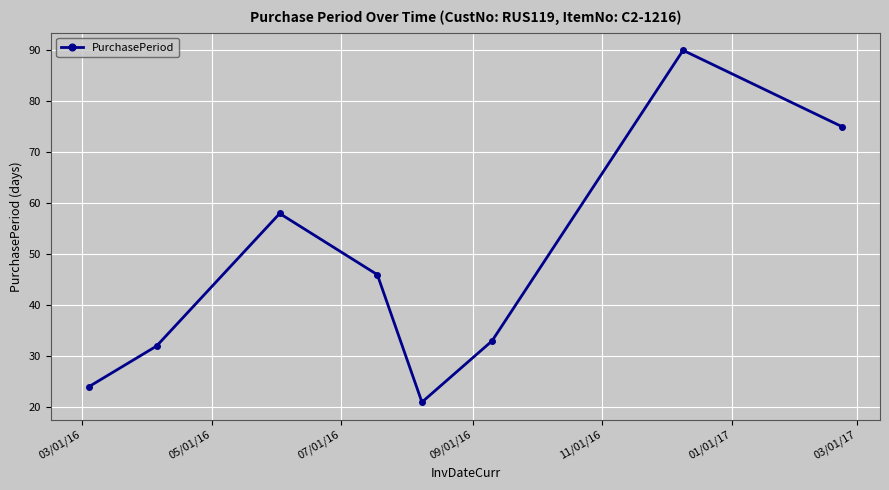

What is the value of the 3rd point from the left?

58